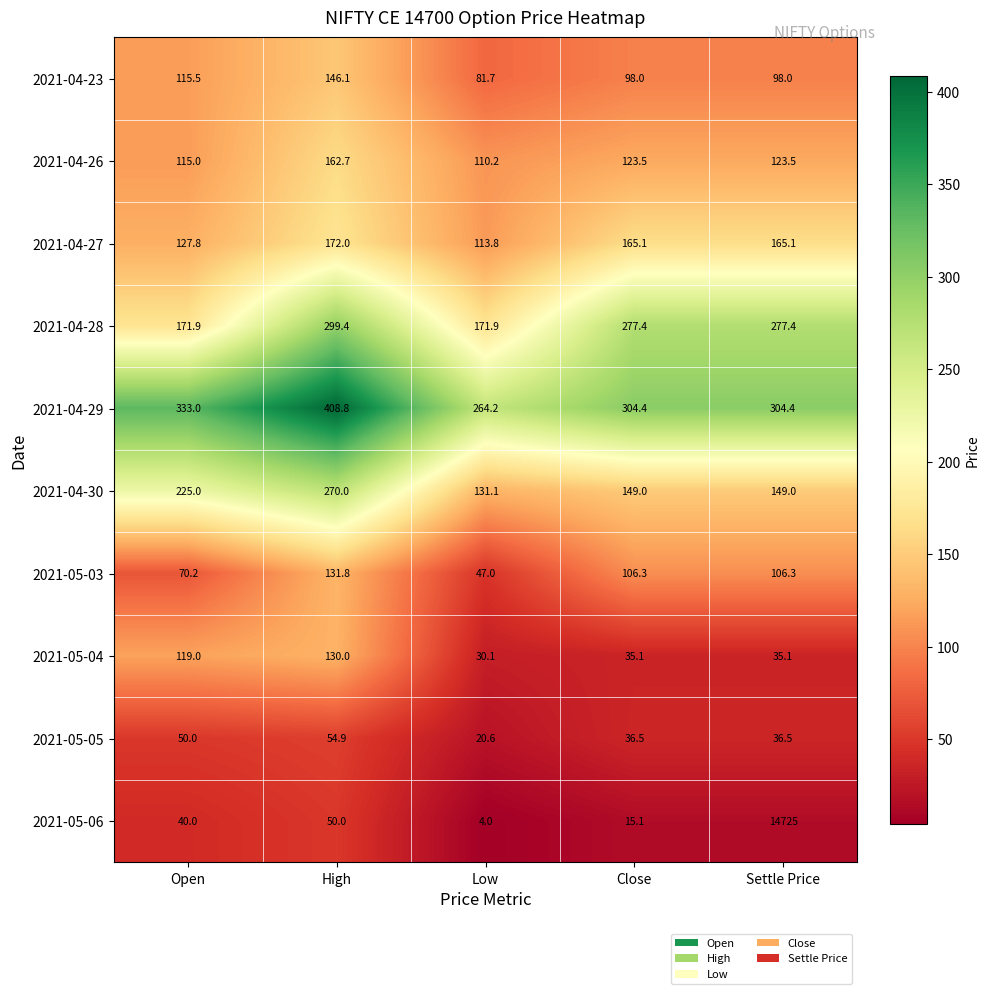

How many values in the 2021-05-03 series exceed 106?

3